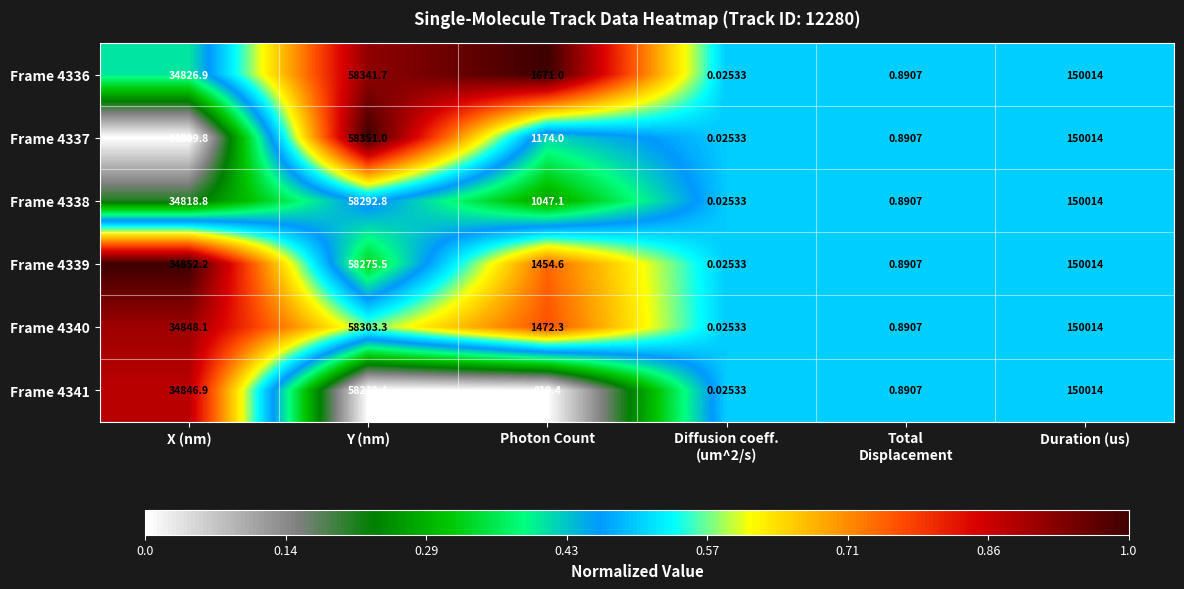

At which label is Frame 4338 closest to 75007?

Y (nm)